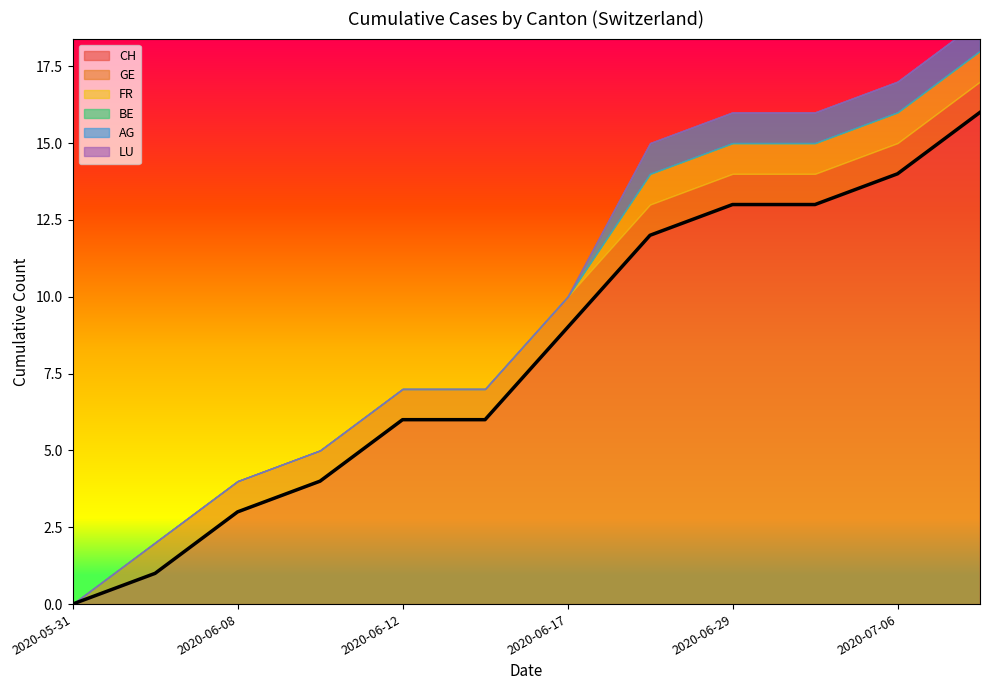

What are all the series names shown in the legend?

CH, GE, FR, BE, AG, LU